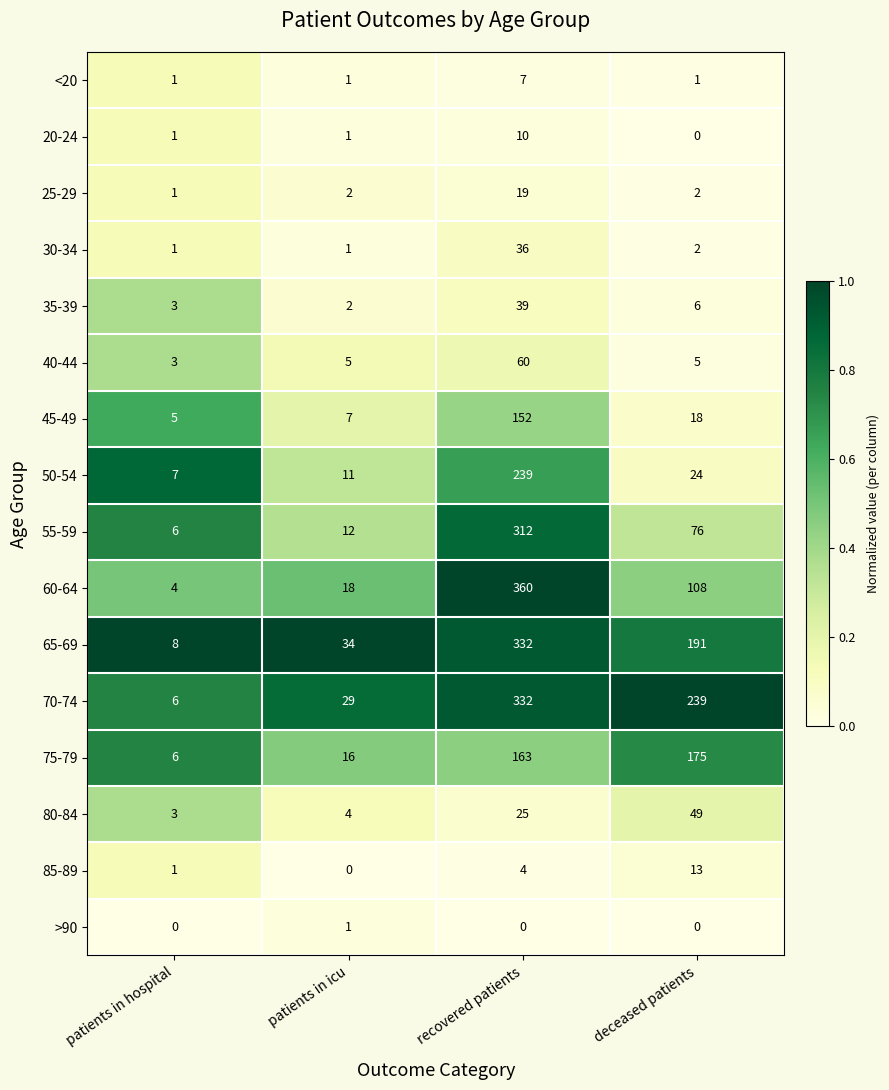

Rank the categories by 70-74 value from highest to lowest.

recovered patients, deceased patients, patients in icu, patients in hospital